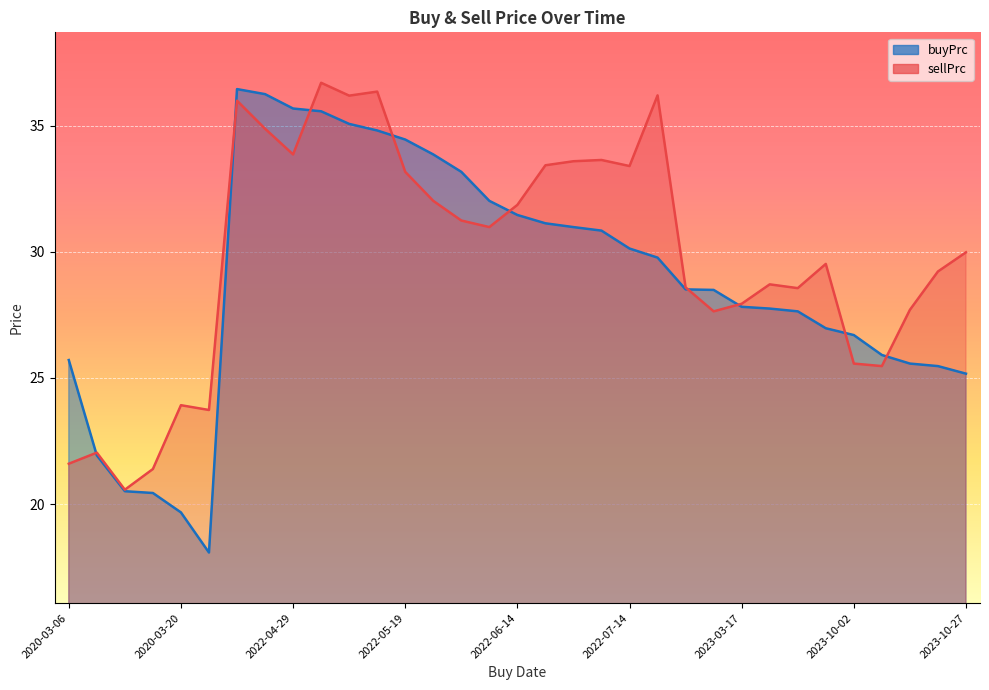

What is the label of the 19th point from the left?

2022-07-06